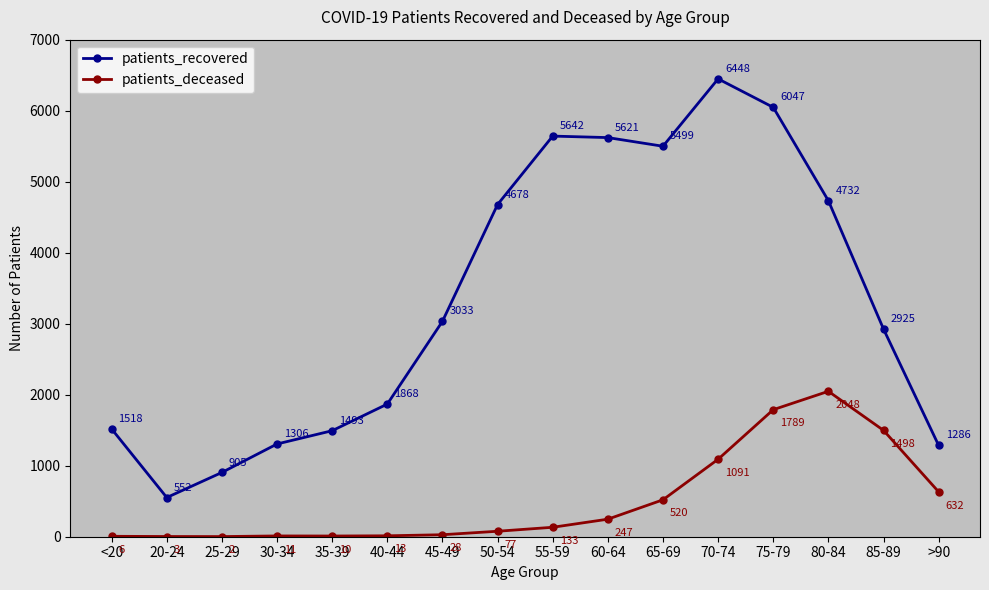

Where is the first local maximum for patients_deceased?

30-34